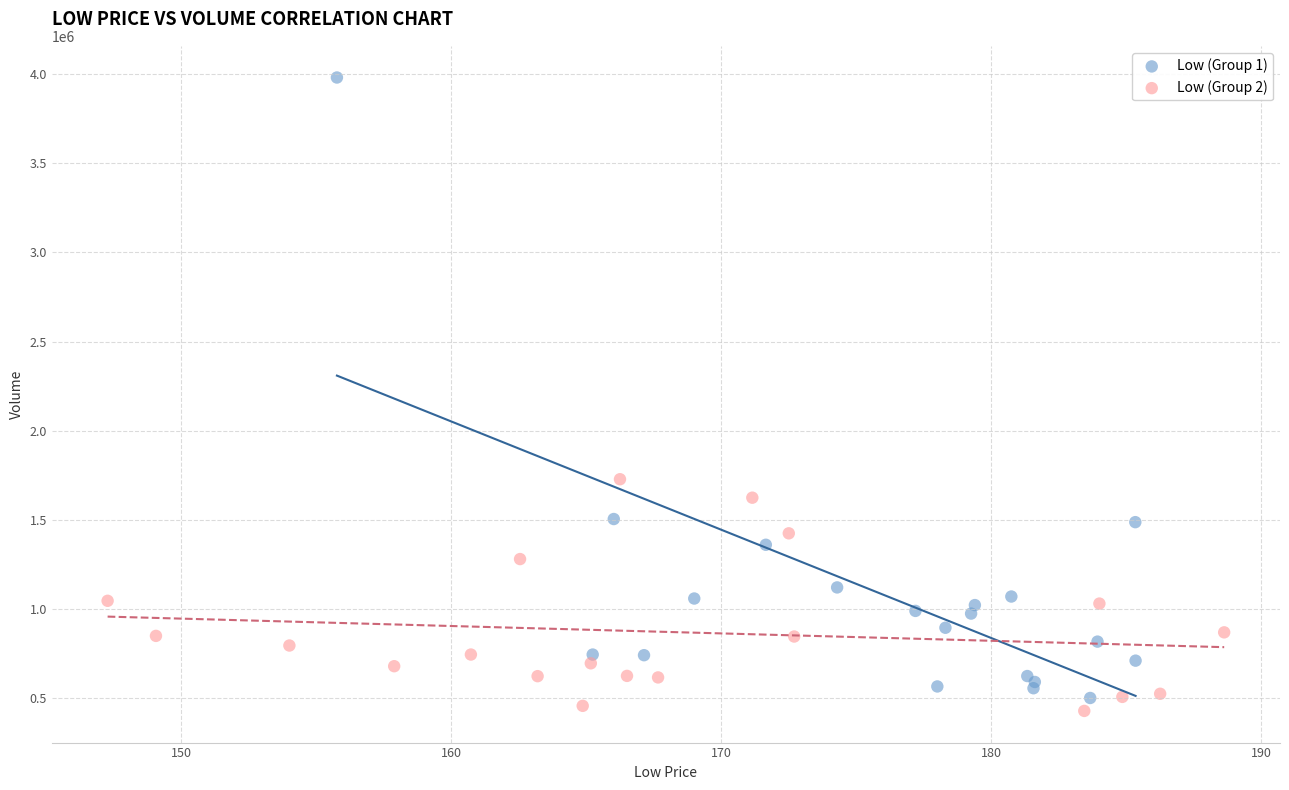

Which series reaches the maximum Y coordinate?

Low (Group 1)